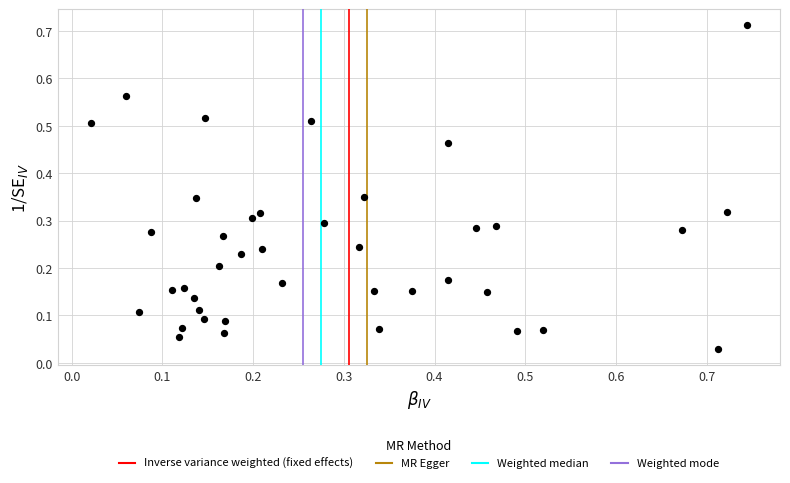

How many points are shown in the scatter plot?

40